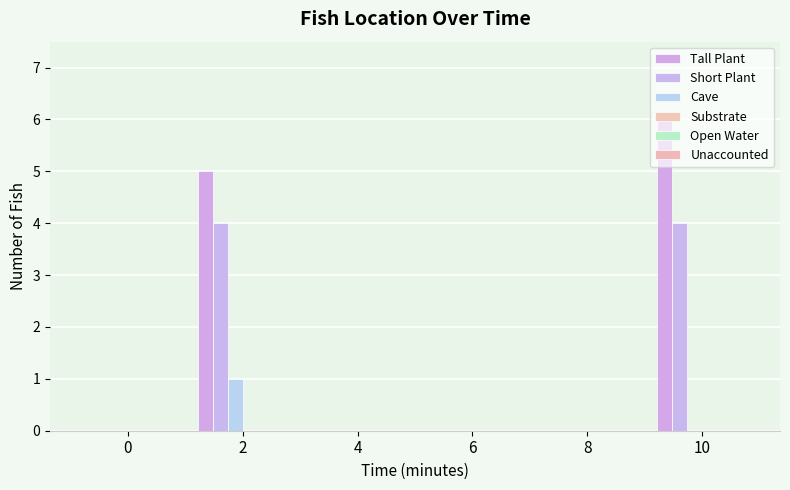

How many categories are shown in the chart?

6